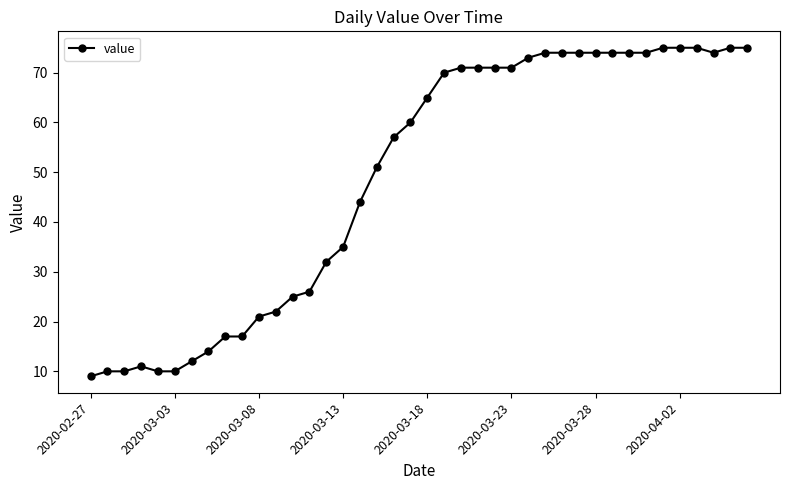

Count the number of data series in this chart.

1